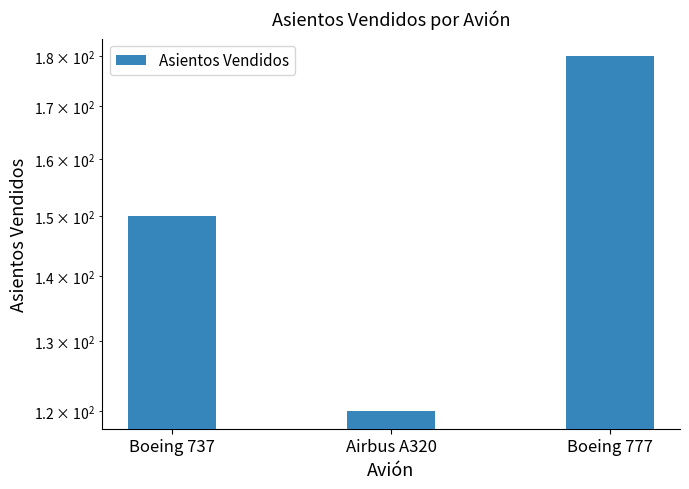

What is the minimum value shown in the chart?

120